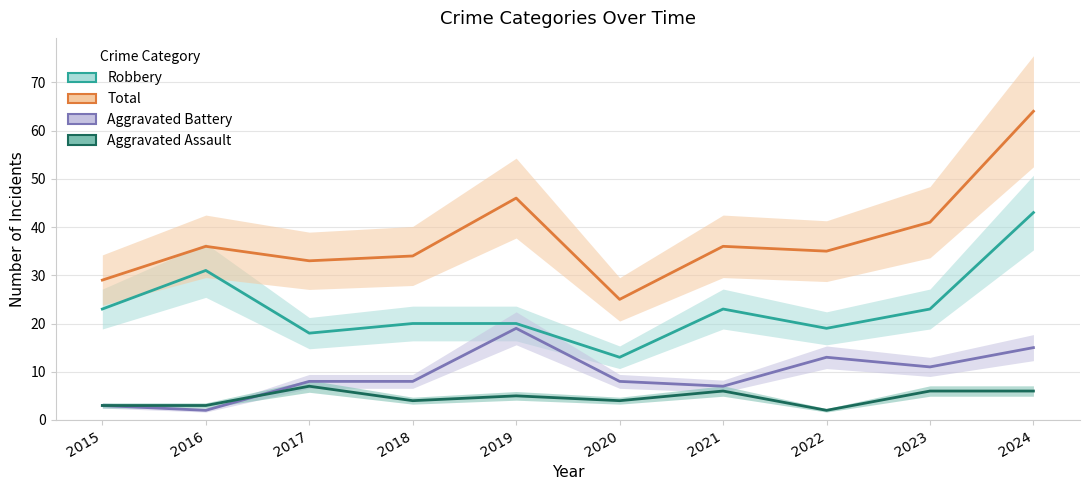

How many lines are shown in the chart?

4